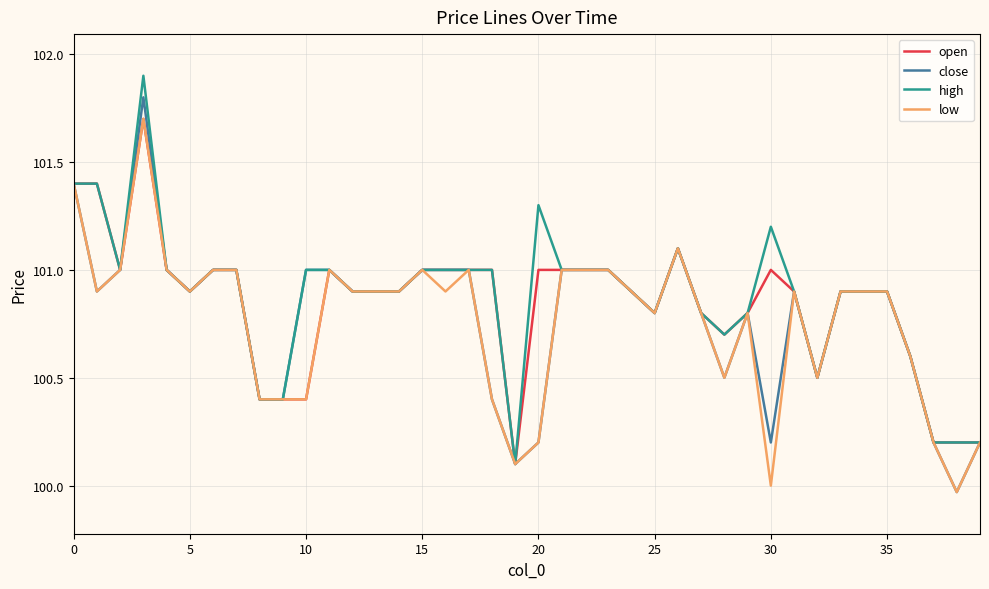

What are all the series names shown in the legend?

open, close, high, low